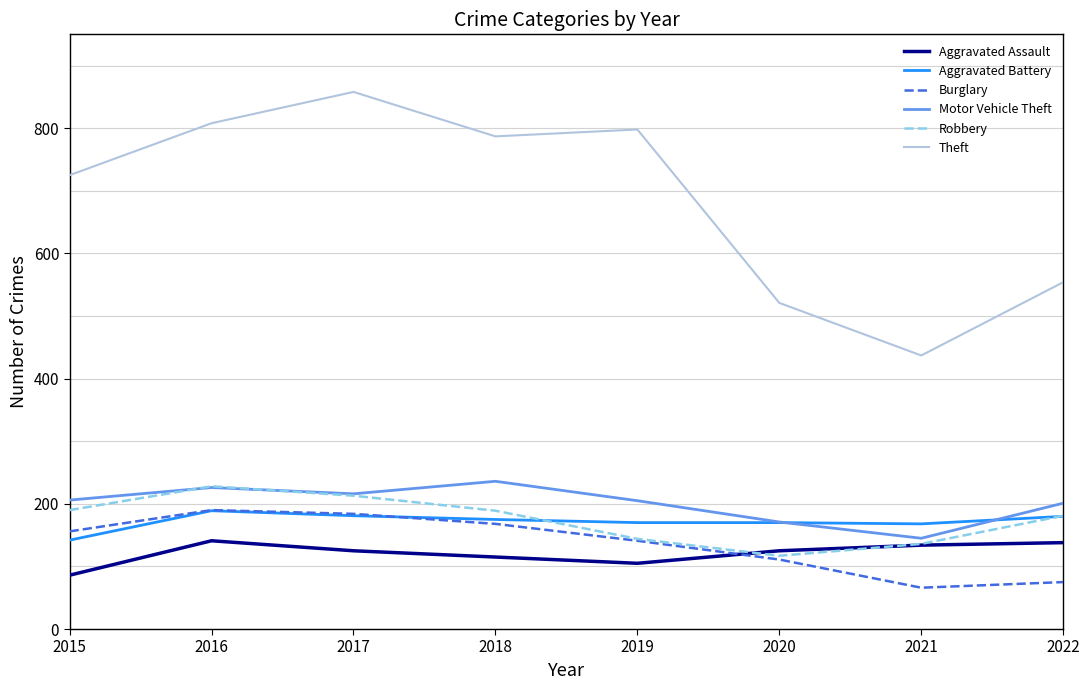

Which category has the highest value across all series?

2017